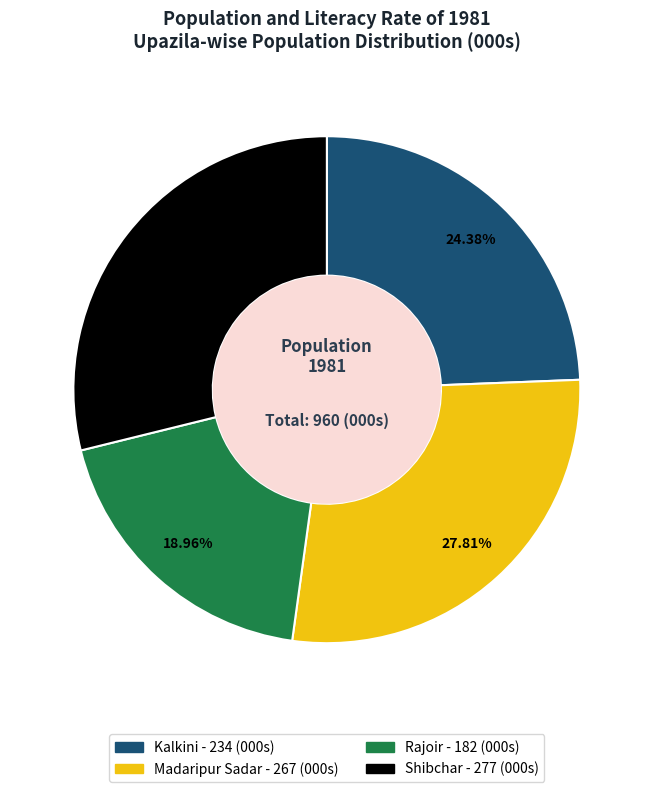

Approximately how many times larger is the value at Kalkini compared to Madaripur Sadar?

0.9